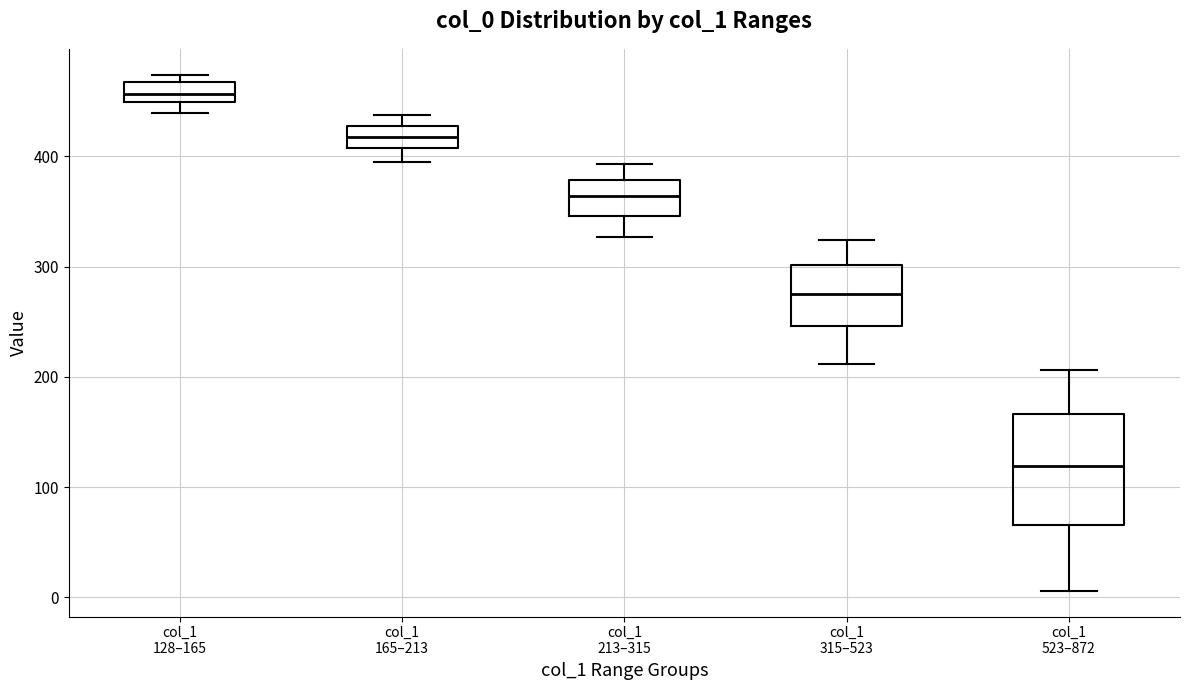

Comparing the boxes themselves (not the whiskers), which one is the tallest?

col_1 523–872